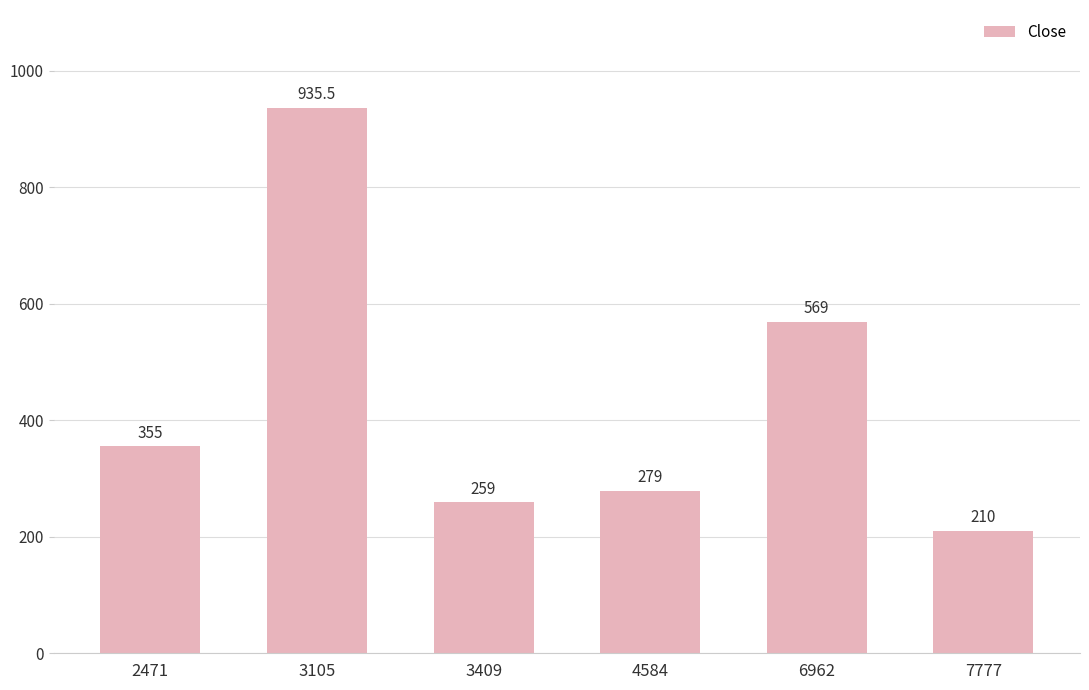

Between 7777 and 3105, which is larger?

3105